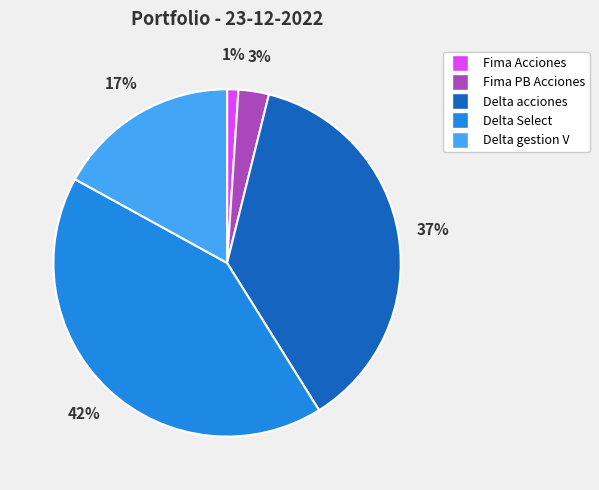

Rank the categories by value from highest to lowest.

Delta Select, Delta acciones, Delta gestion V, Fima PB Acciones, Fima Acciones